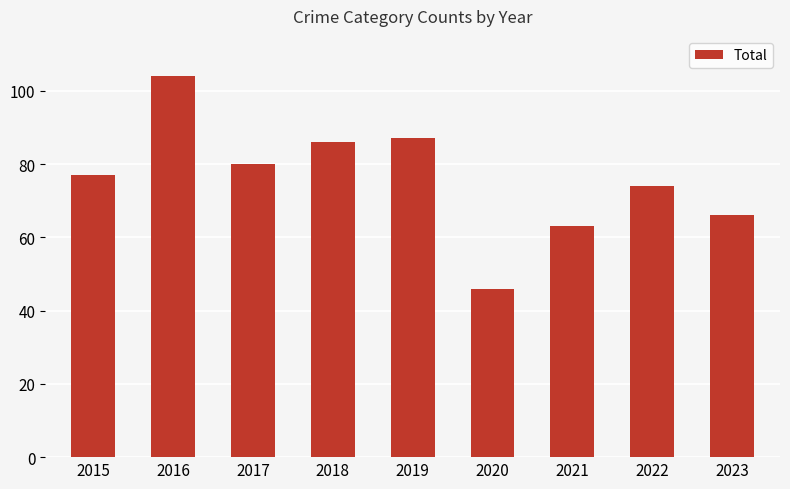

What value does the data have at 2015?

77